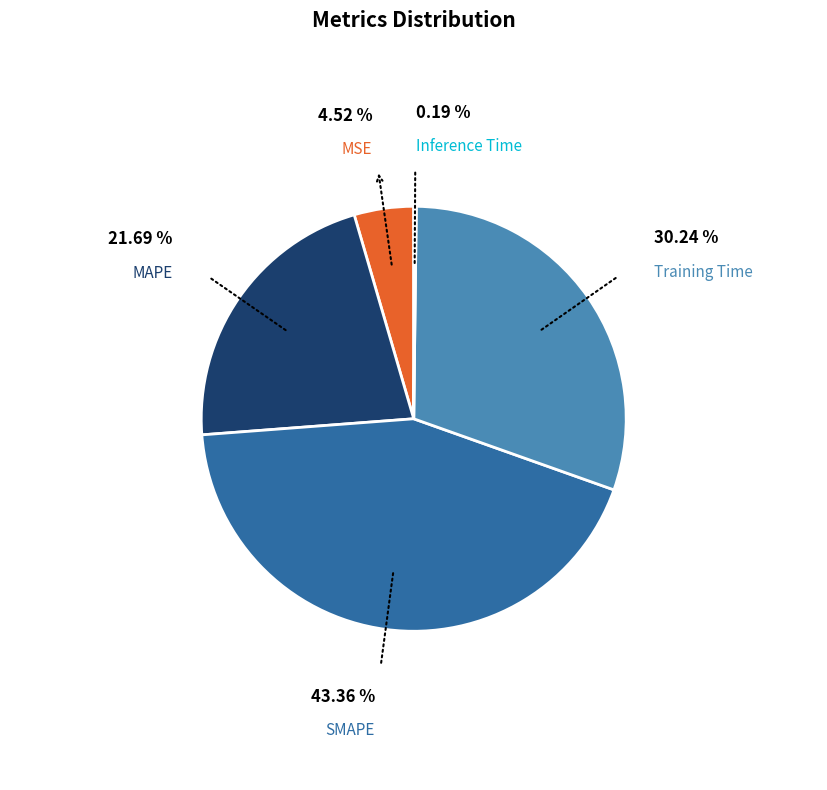

What is the largest slice in the pie chart?

SMAPE